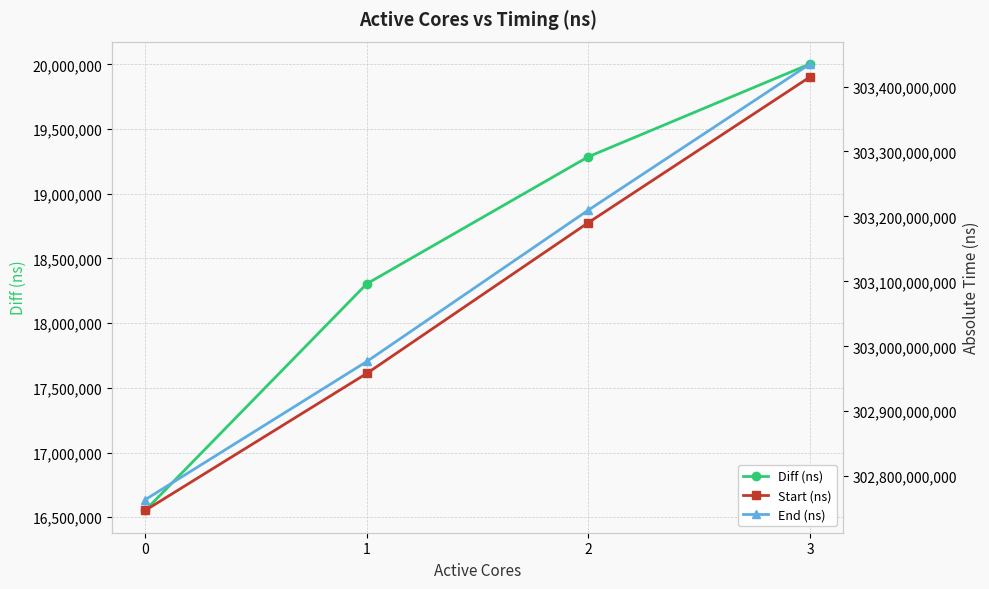

Rank the series at 2 from highest to lowest value.

End (ns), Start (ns), Diff (ns)